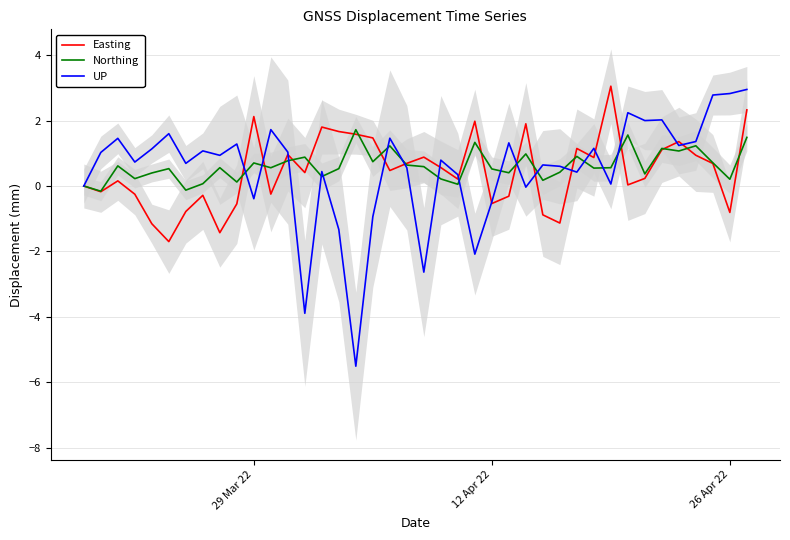

What is the difference between the maximum and minimum values in the UP series?

8.5